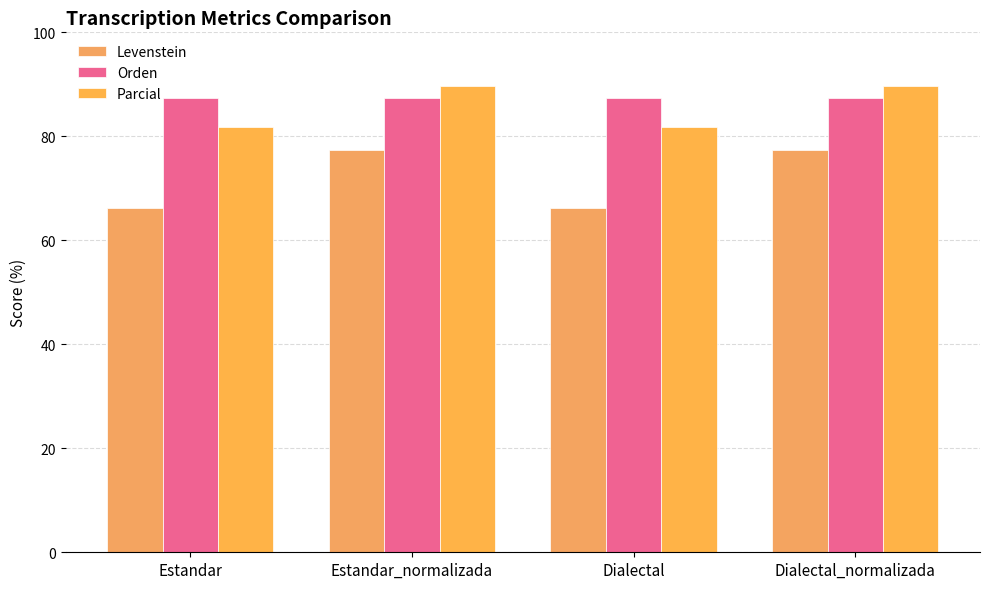

What is the sum of all Parcial values?

343.1